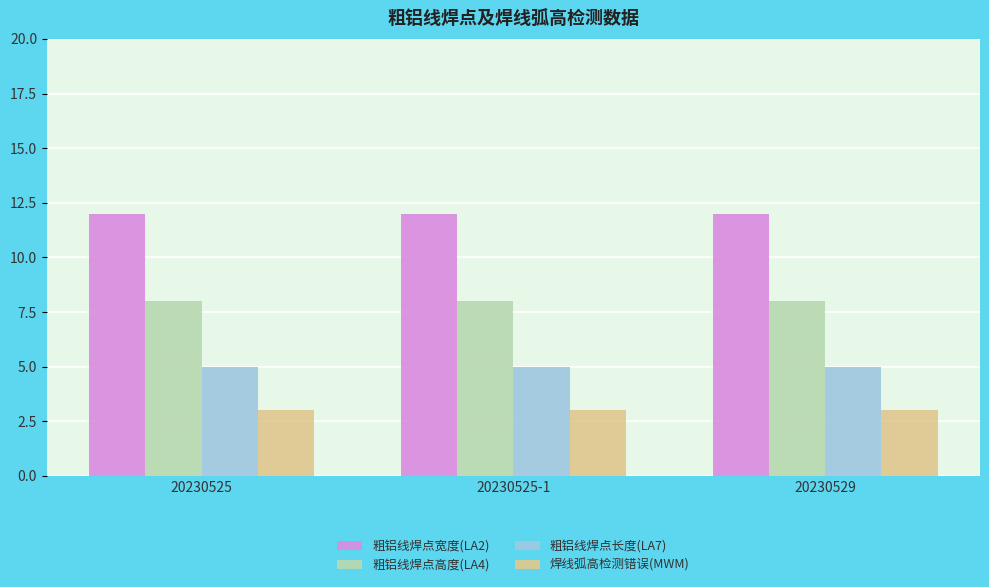

Reading left to right, what are all the values shown in this chart?

粗铝线焊点宽度(LA2): 20230525=12	20230525-1=12	20230529=12
粗铝线焊点高度(LA4): 20230525=8	20230525-1=8	20230529=8
粗铝线焊点长度(LA7): 20230525=5	20230525-1=5	20230529=5
焊线弧高检测错误(MWM): 20230525=3	20230525-1=3	20230529=3